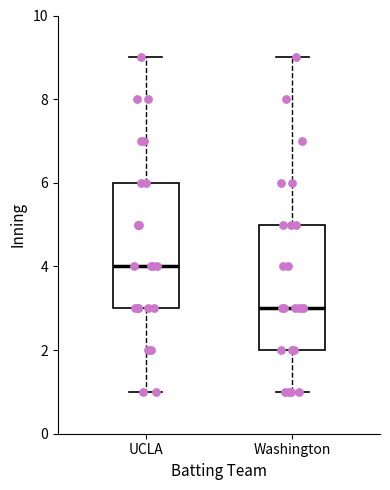

Reading left to right, transcribe this box plot: for each box, give where its median line is, the range the box spans, and where its two whiskers end, as read against the y-axis. The values are not printed on the chart, so give them approximately, as read against the axis.

UCLA: median 4, box 3 to 6, whiskers 1 to 9
Washington: median 3, box 2 to 5, whiskers 1 to 9